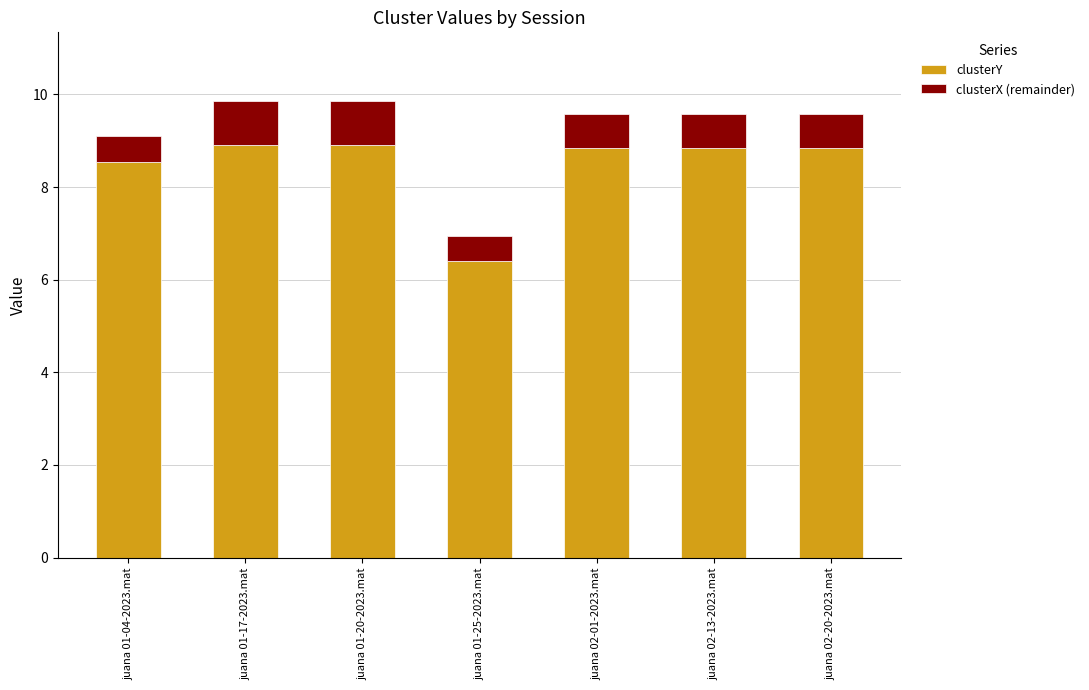

What is the difference between the maximum and minimum values in the clusterY series?

2.5